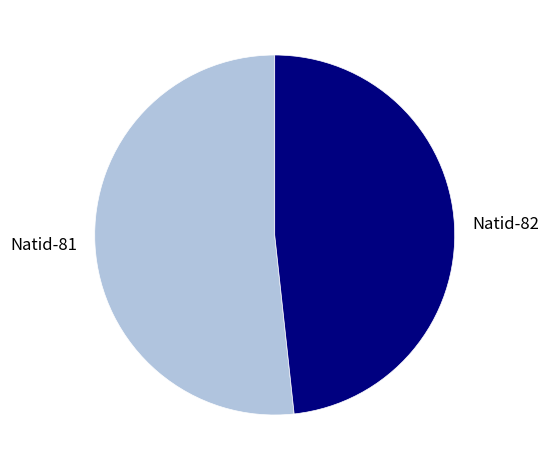

What is the smallest slice in the pie chart?

Natid-82